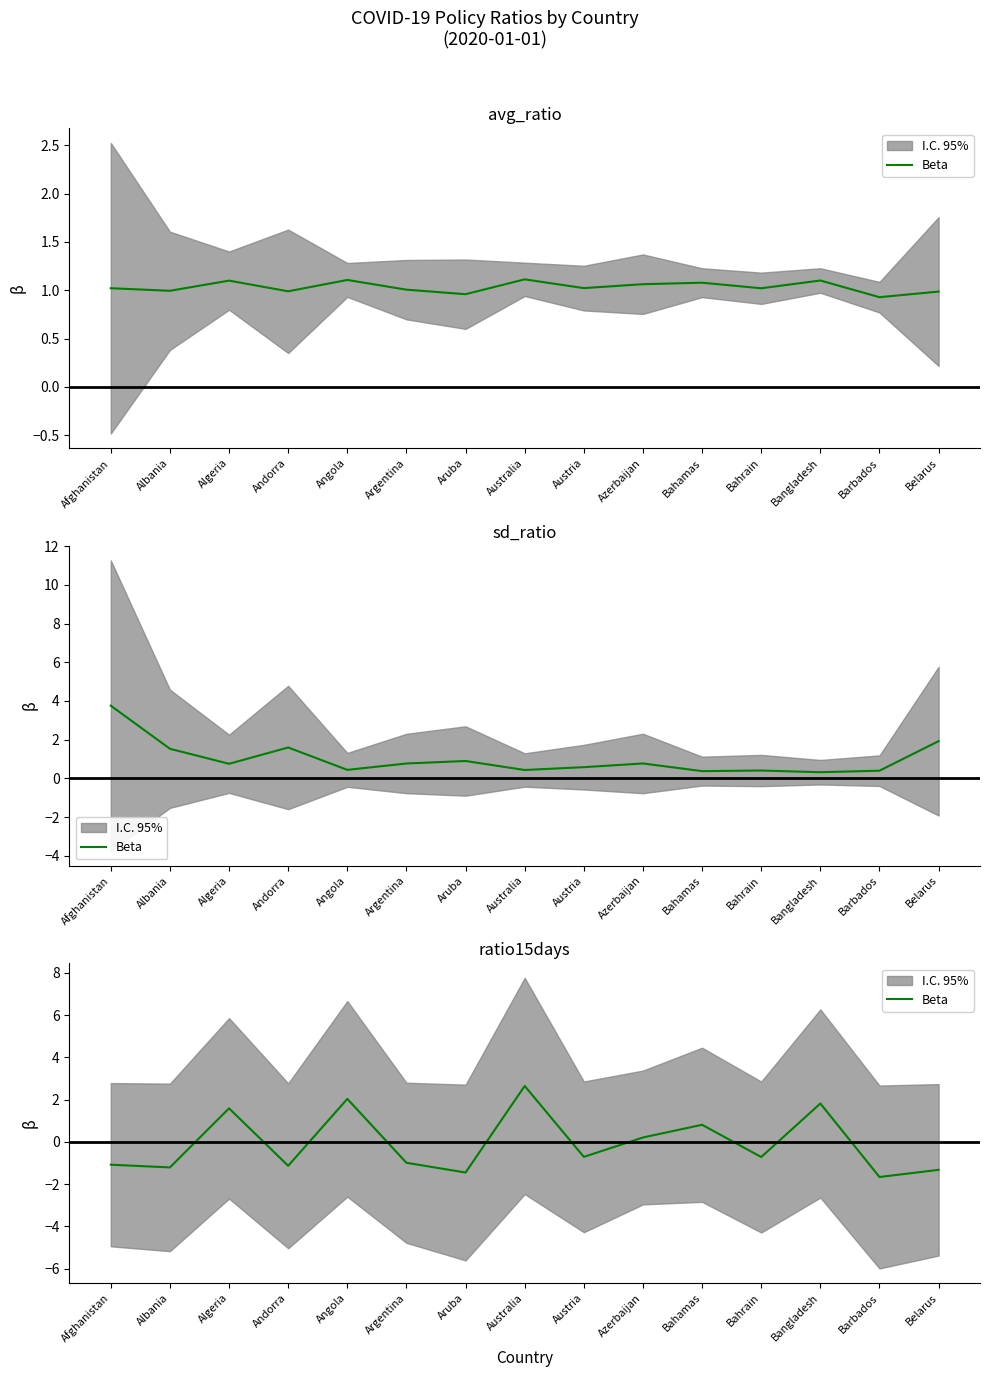

List the labels in order of value, smallest first.

Barbados, Aruba, Belarus, Albania, Andorra, Afghanistan, Argentina, Bahrain, Austria, Azerbaijan, Bahamas, Algeria, Bangladesh, Angola, Australia